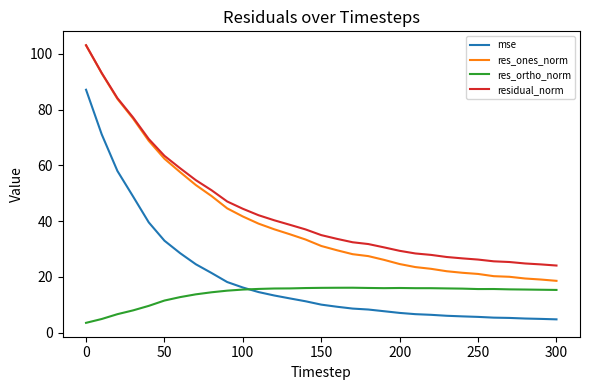

True or false: residual_norm and res_ortho_norm intersect in this chart.

False